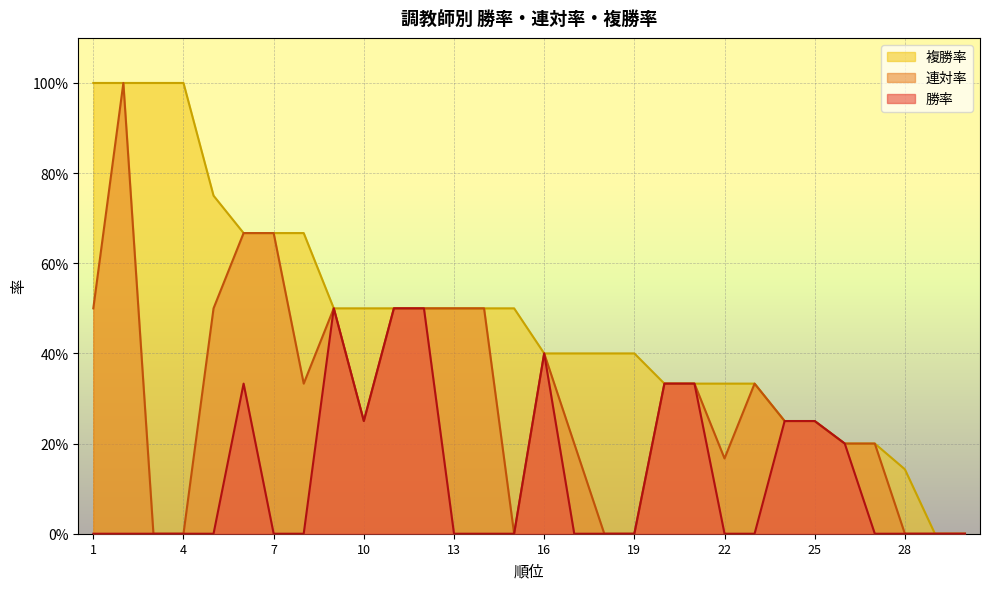

Read the 複勝率 value at 13.

0.5